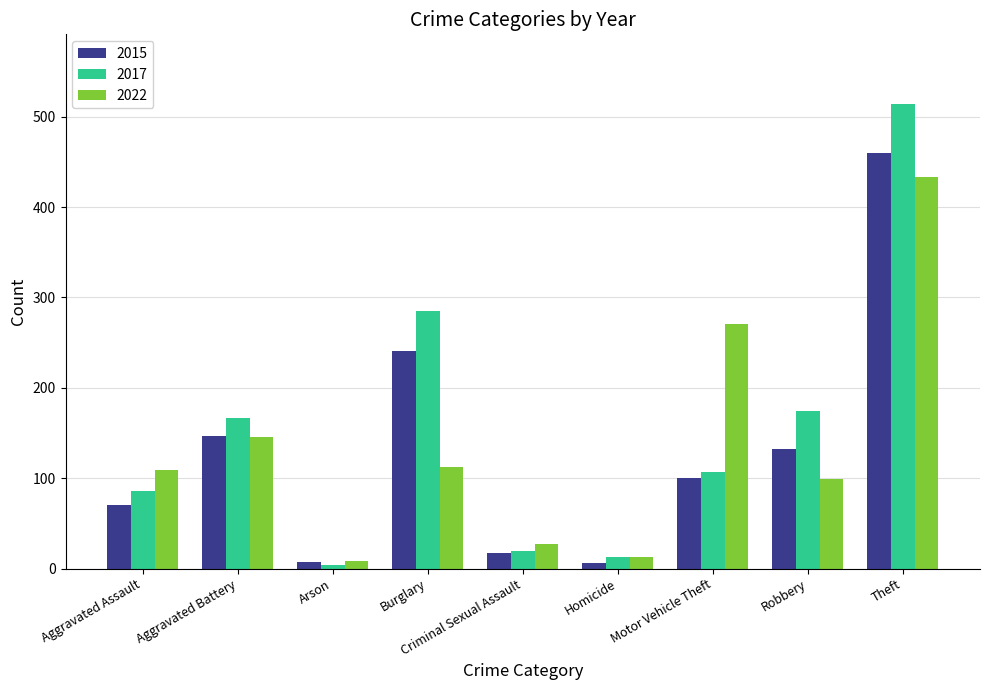

Read the 2015 value at Burglary, to the nearest 10.

240